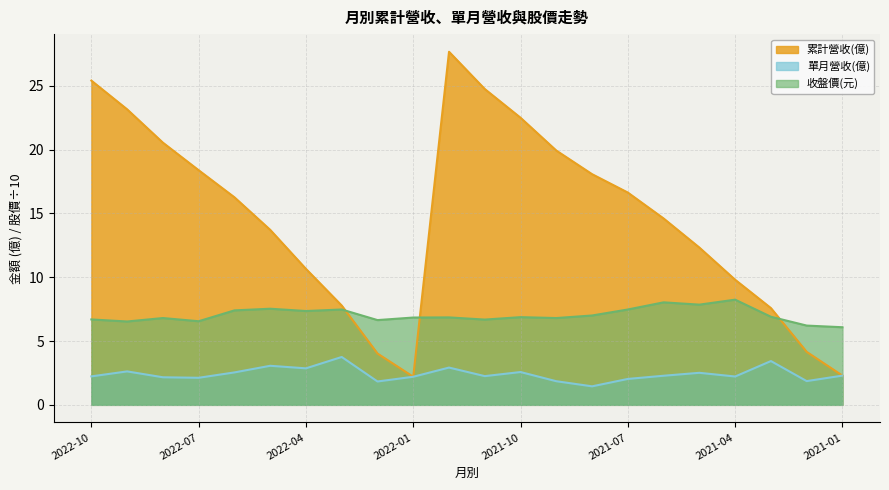

Reading right to left, what are all the values shown in this chart?

累計營收(億): 2021-01=2.3	2021-02=4.2	2021-03=7.6	2021-04=9.8	2021-05=12.3	2021-06=14.6	2021-07=16.6	2021-08=18.1	2021-09=19.9	2021-10=22.5	2021-11=24.7	2021-12=27.7	2022-01=2.2	2022-02=4.0	2022-03=7.8	2022-04=10.7	2022-05=13.7	2022-06=16.3	2022-07=18.4	2022-08=20.5	2022-09=23.1	2022-10=25.4
單月營收(億): 2021-01=2.3	2021-02=1.9	2021-03=3.4	2021-04=2.2	2021-05=2.5	2021-06=2.3	2021-07=2.0	2021-08=1.4	2021-09=1.9	2021-10=2.6	2021-11=2.2	2021-12=2.9	2022-01=2.2	2022-02=1.8	2022-03=3.8	2022-04=2.9	2022-05=3.1	2022-06=2.5	2022-07=2.1	2022-08=2.2	2022-09=2.6	2022-10=2.2
收盤價(元): 2021-01=6.1	2021-02=6.2	2021-03=6.9	2021-04=8.2	2021-05=7.8	2021-06=8.0	2021-07=7.5	2021-08=7.0	2021-09=6.8	2021-10=6.9	2021-11=6.7	2021-12=6.8	2022-01=6.8	2022-02=6.6	2022-03=7.5	2022-04=7.3	2022-05=7.5	2022-06=7.4	2022-07=6.5	2022-08=6.8	2022-09=6.5	2022-10=6.7